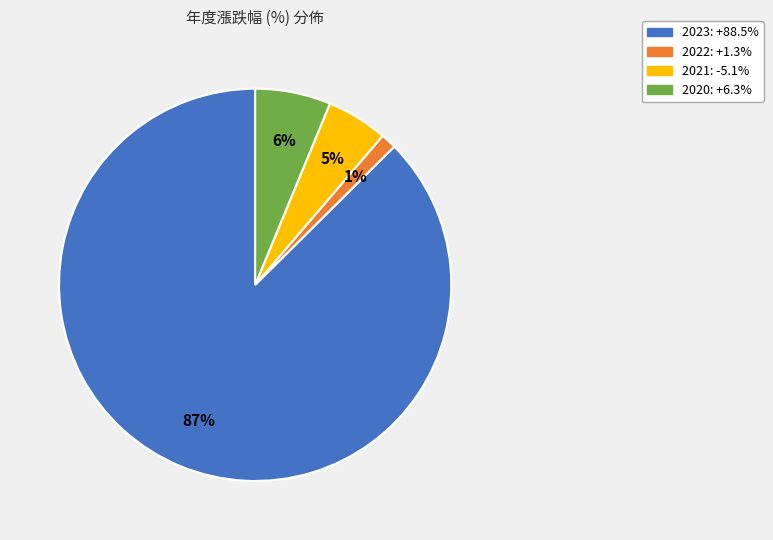

To the nearest percent, what is the combined percentage of 2020 and 2023?

94%